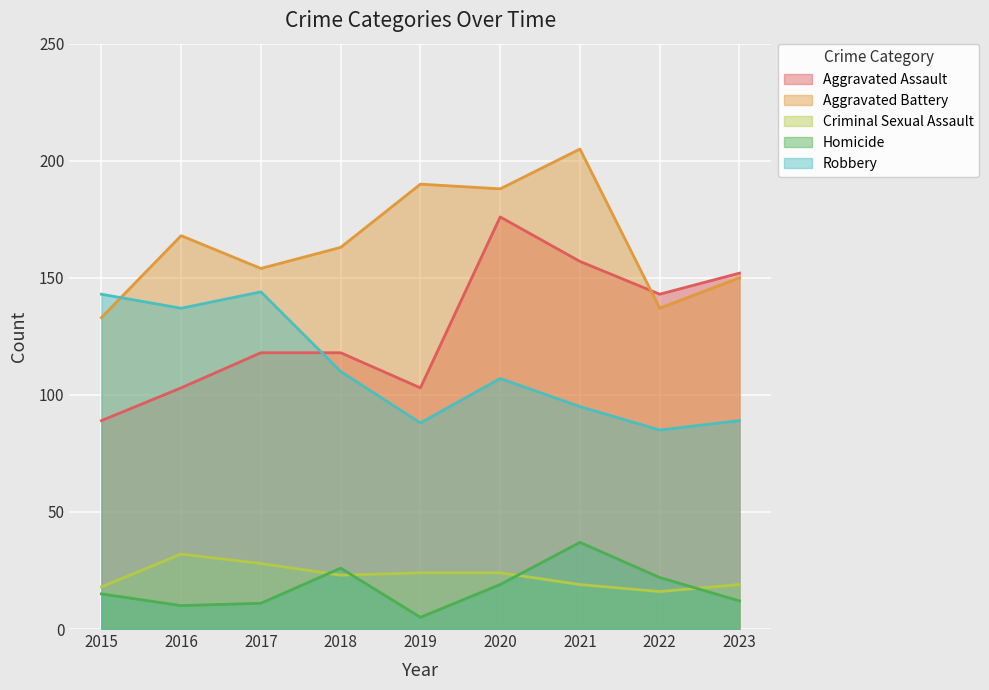

How many lines are shown in the chart?

5